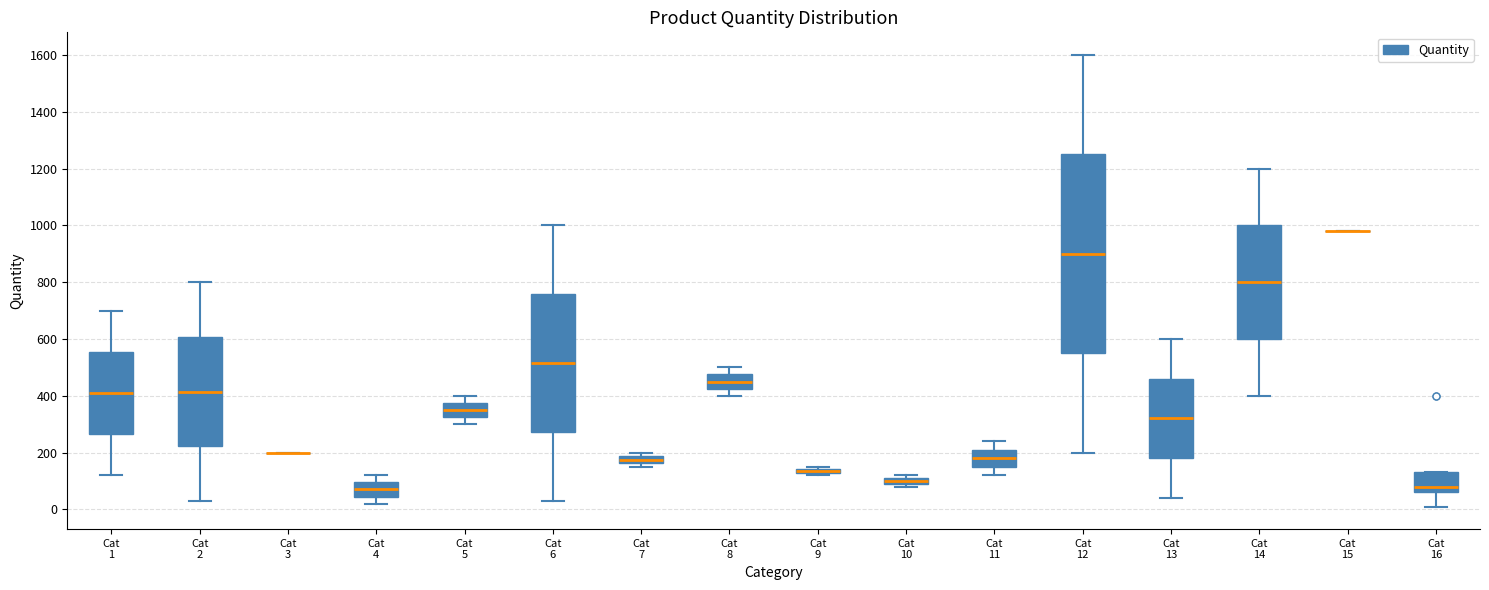

Where does the median line of the box for Cat 16 sit on the y-axis? The values are not printed on the chart, so give them approximately, as read against the axis.

80